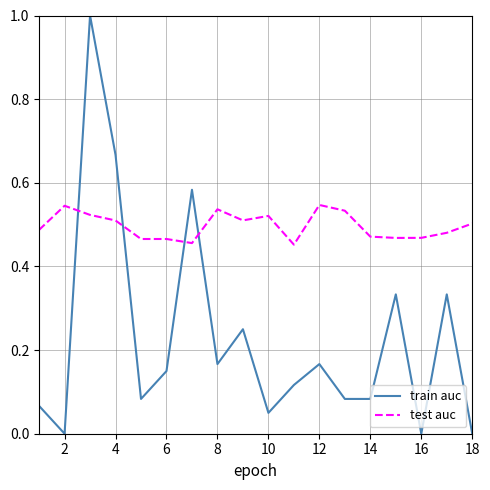

Which series has the widest spread of values?

train auc